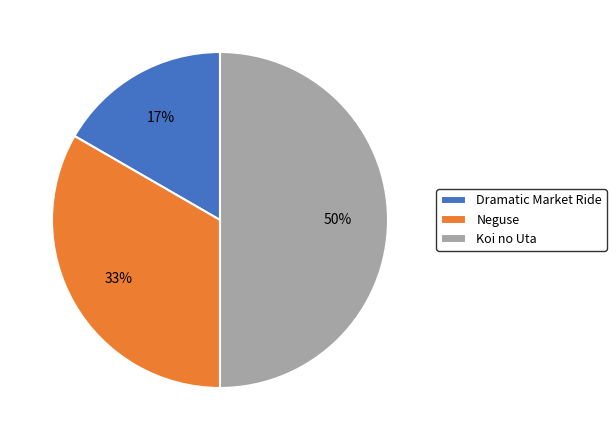

Is Neguse the majority of the pie?

No